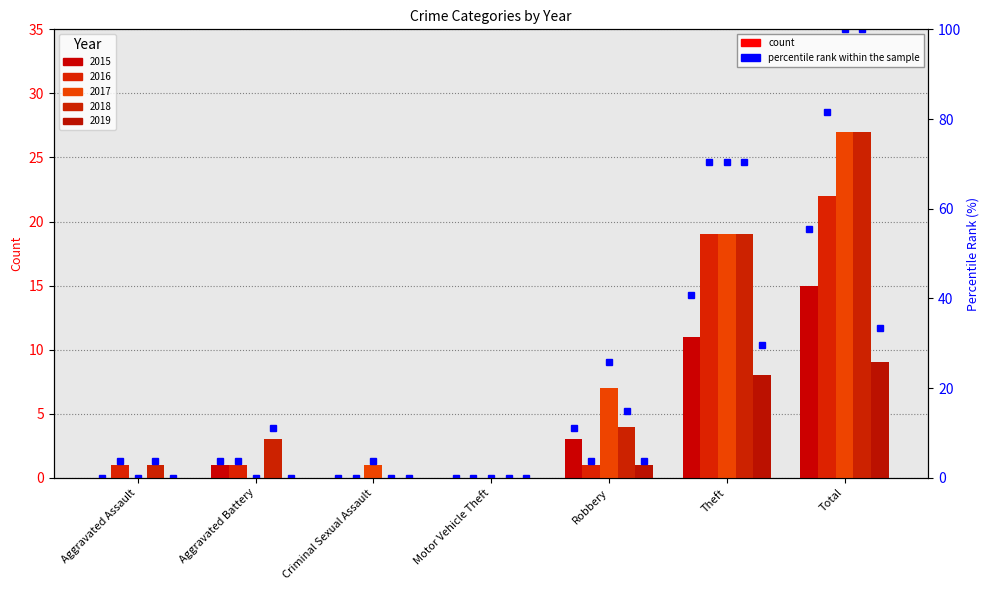

How many positive values are there?

4